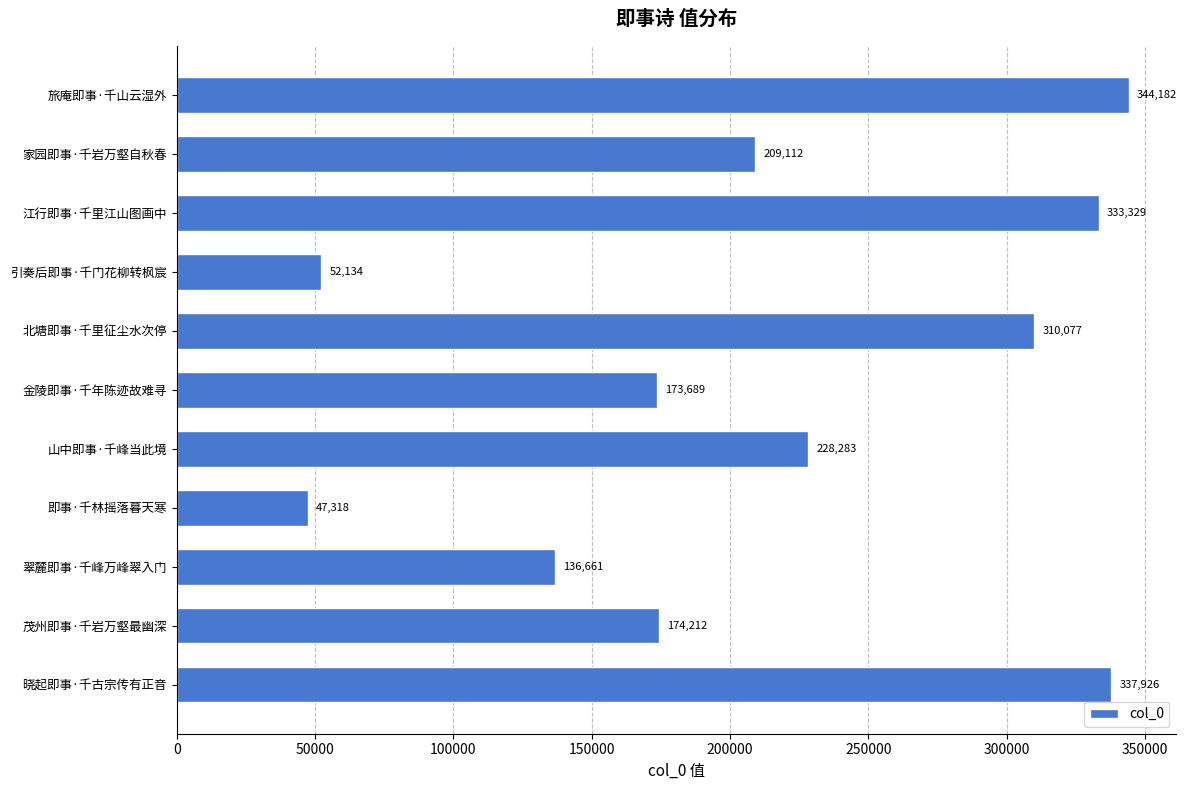

How many data points are less than 209112?

5